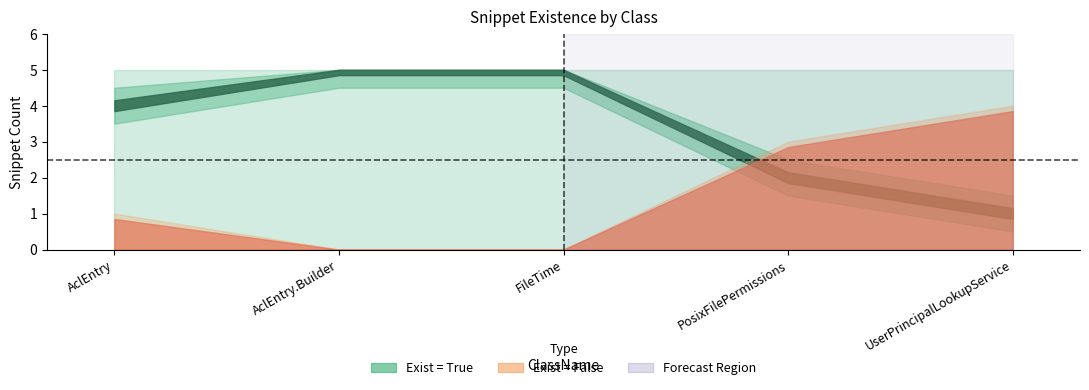

How many data points in Exist_True are less than 4?

2